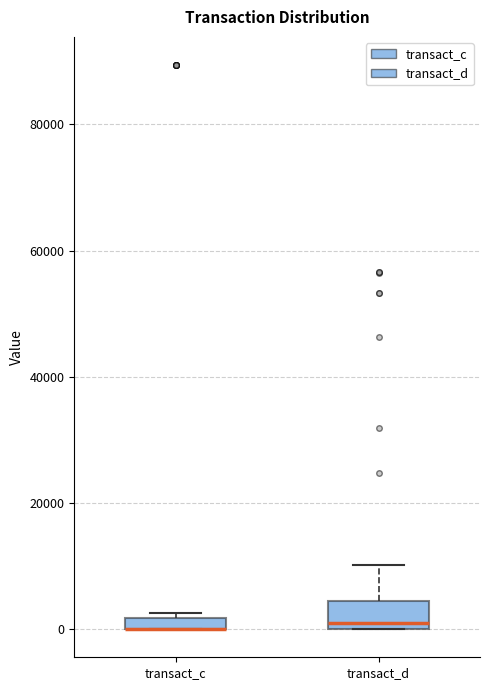

Where is the upper edge of the box for transact_d on the y-axis? The values are not printed on the chart, so give them approximately, as read against the axis.

4000